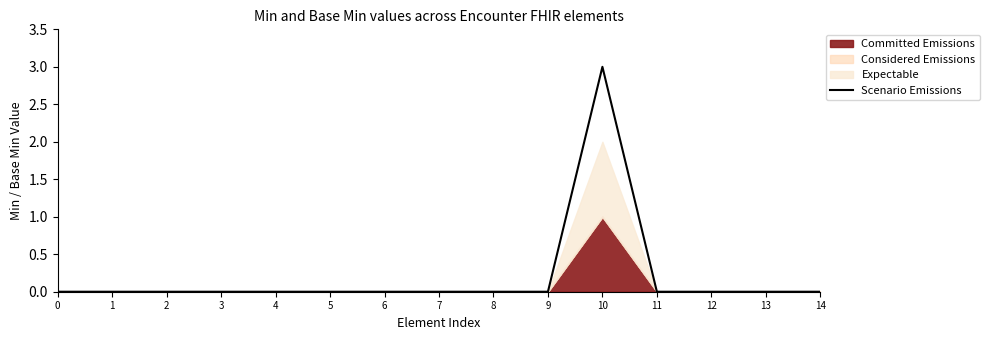

Is it true that the value at 3 is 2?

False